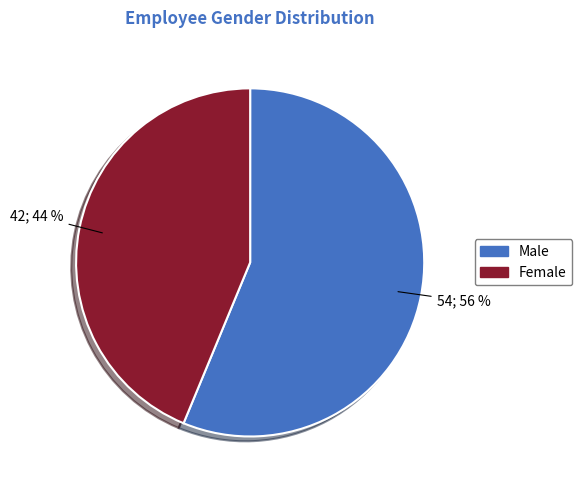

Count the number of slices in the pie.

2